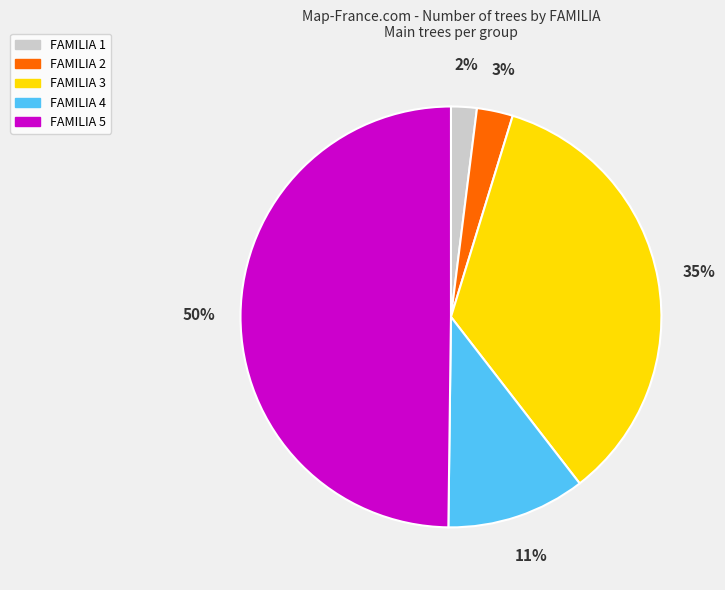

Which slice is the smallest?

FAMILIA 1